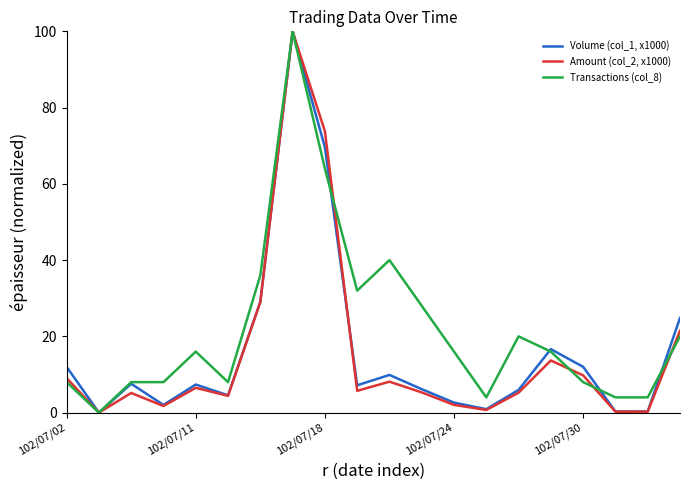

Which series has the largest total across all categories?

Transactions (col_8)